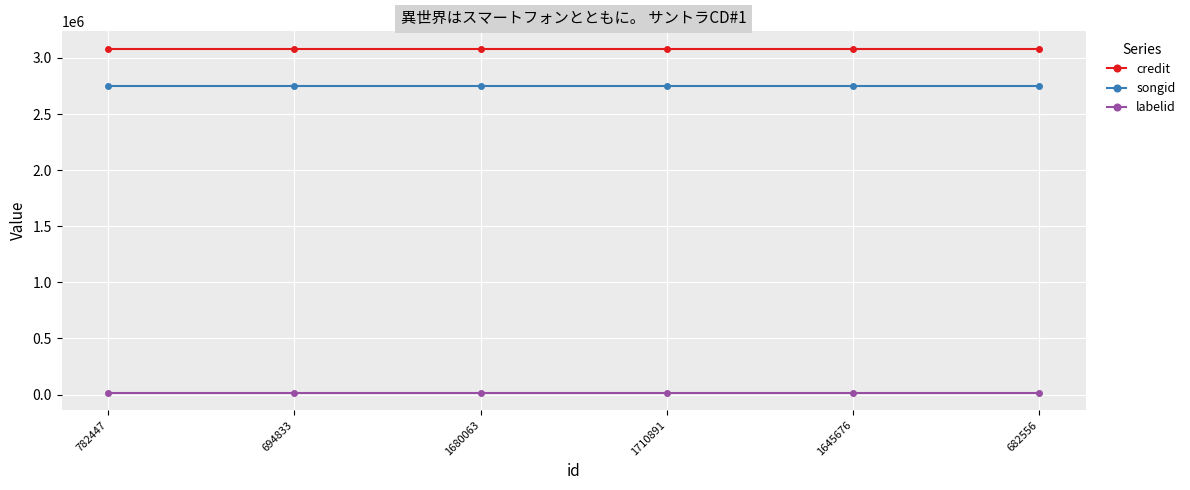

The value of credit at 1645676 is 4285718. True or false?

False